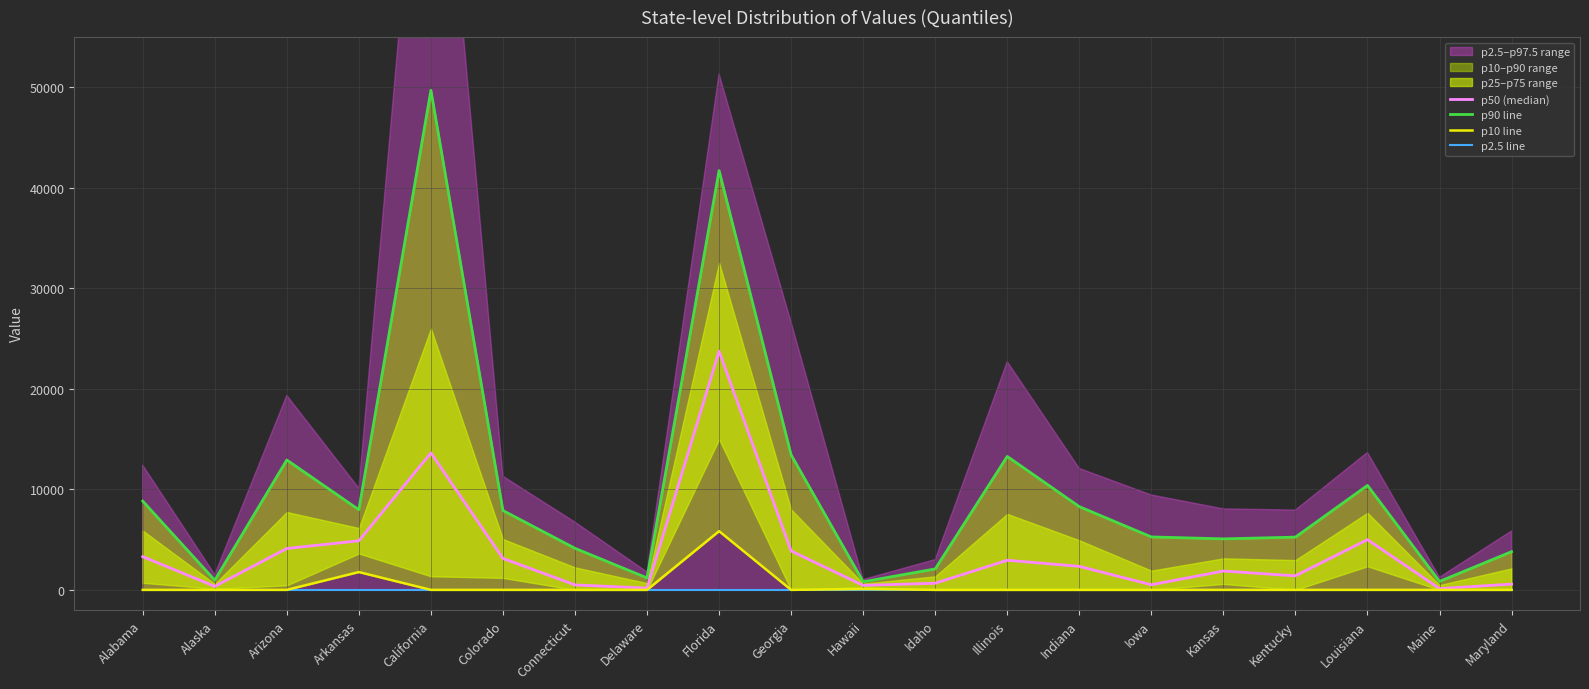

At which category is the sum across all series the highest?

Florida